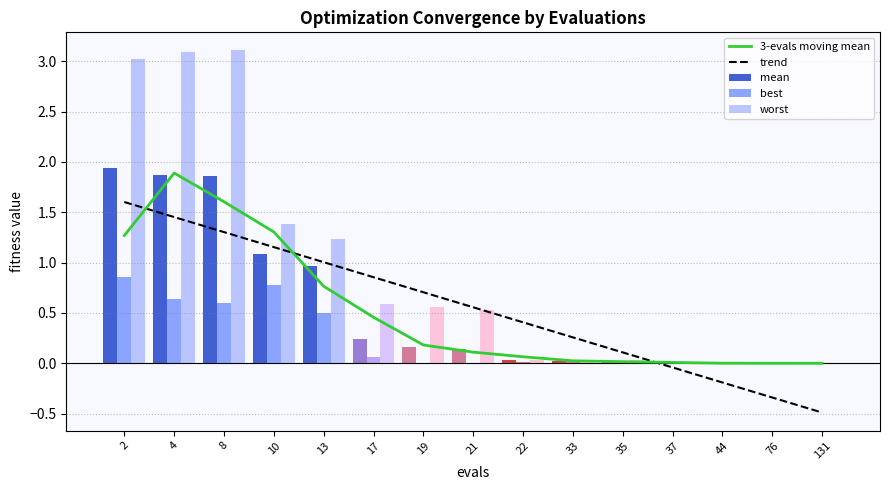

Reading left to right, list all the values displayed in this chart.

3-evals moving mean: 1.3	1.9	1.6	1.3	0.8	0.5	0.2	0.1	0.1	0.0	0.0	0.0	0.0	0.0	0.0
trend: 1.6	1.5	1.3	1.2	1.0	0.9	0.7	0.6	0.4	0.3	0.1	-0.0	-0.2	-0.3	-0.5
mean: 1.9	1.9	1.9	1.1	1.0	0.2	0.2	0.1	0.0	0.0	0.0	0.0	0.0	0.0	0.0
best: 0.9	0.6	0.6	0.8	0.5	0.1	0.0	0.0	0.0	0.0	0.0	0.0	0.0	0.0	0.0
worst: 3.0	3.1	3.1	1.4	1.2	0.6	0.6	0.5	0.0	0.0	0.0	0.0	0.0	0.0	0.0